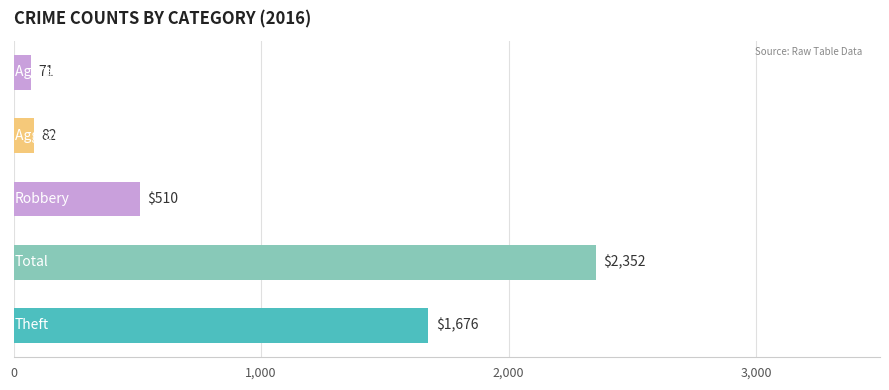

What is the average value?

938